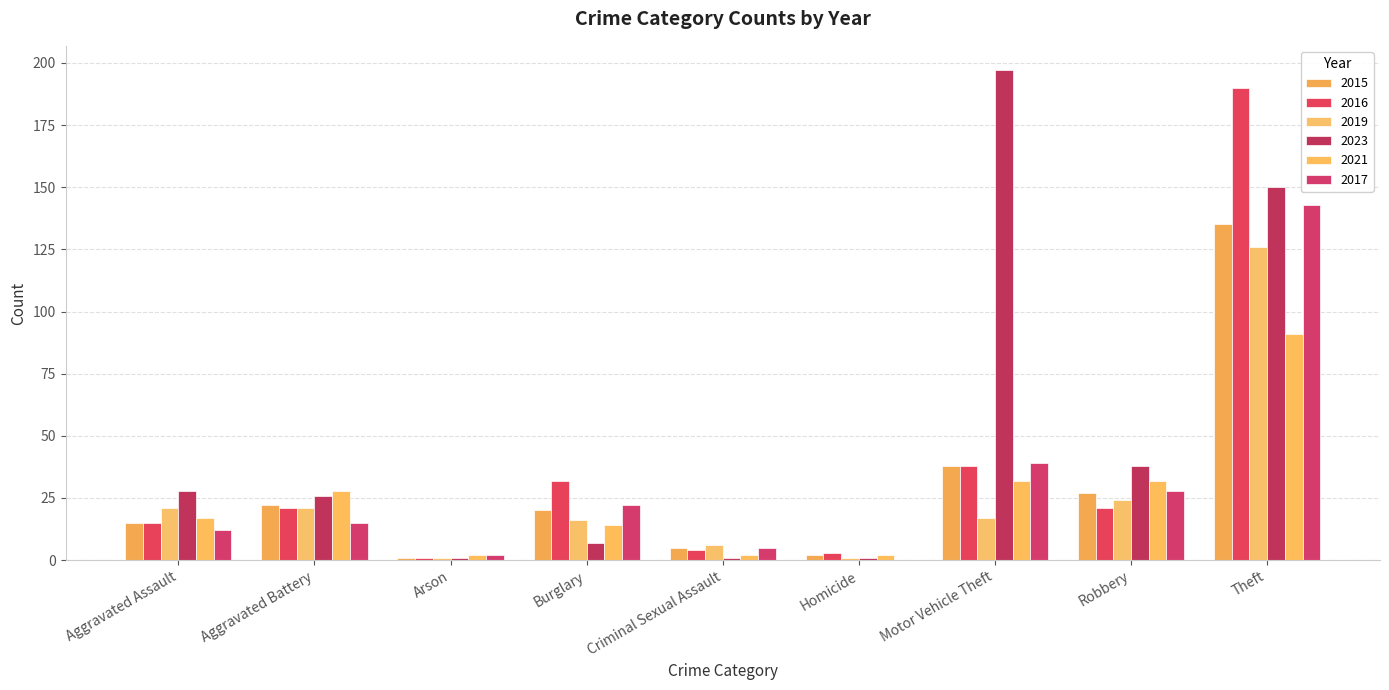

Is it true that 2019 equals 33 at Robbery?

False